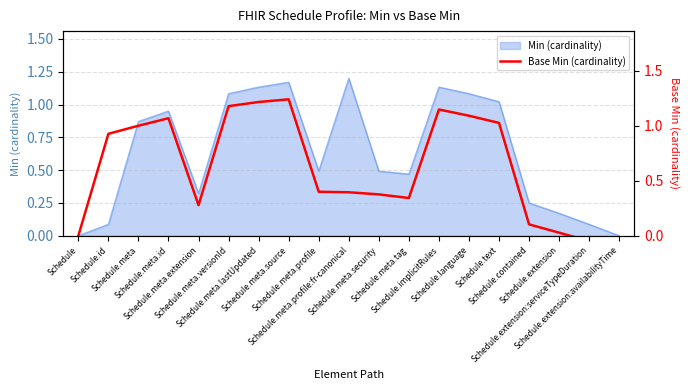

Reading left to right, what are all the values shown in this chart?

0.0	0.9	1.0	1.1	0.3	1.2	1.2	1.2	0.4	0.4	0.4	0.3	1.1	1.1	1.0	0.1	0.0	-0.0	-0.1